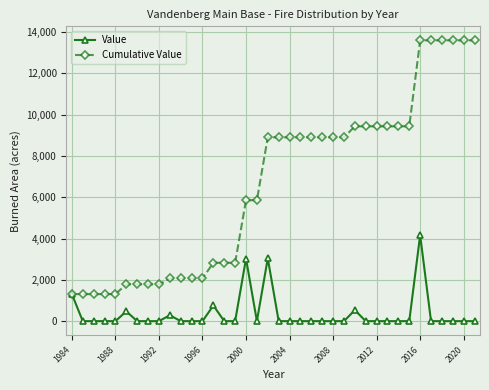

How many distinct data groups are displayed?

2